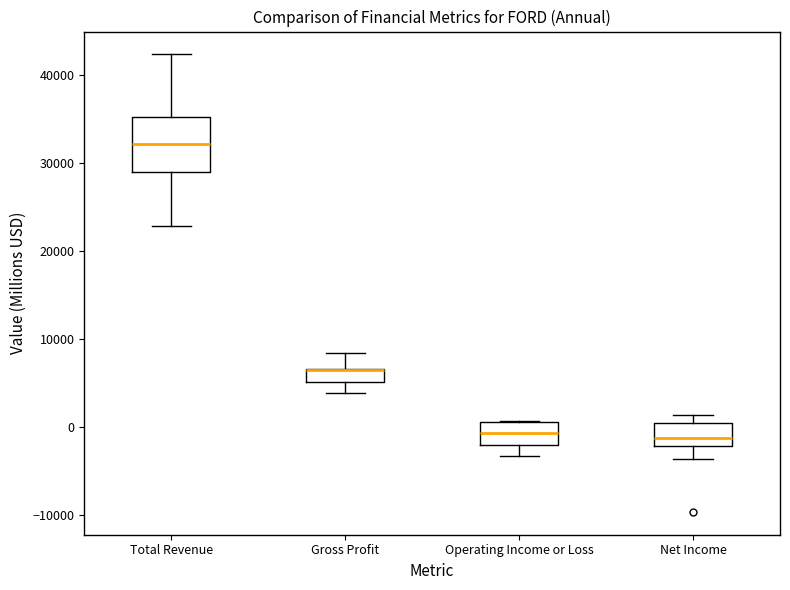

Reading left to right, transcribe this box plot: for each box, give where its median line is, the range the box spans, and where its two whiskers end, as read against the y-axis. The values are not printed on the chart, so give them approximately, as read against the axis.

Total Revenue: median 32000, box 29000 to 35000, whiskers 23000 to 42000
Gross Profit: median 7000 (drawn on the box's upper edge), box 5000 to 7000, whiskers 4000 to 8000
Operating Income or Loss: median -1000, box -2000 to 1000, whiskers -3000 to 1000
Net Income: median -1000, box -2000 to 1000, whiskers -4000 to 1000 (just above the box's upper edge)